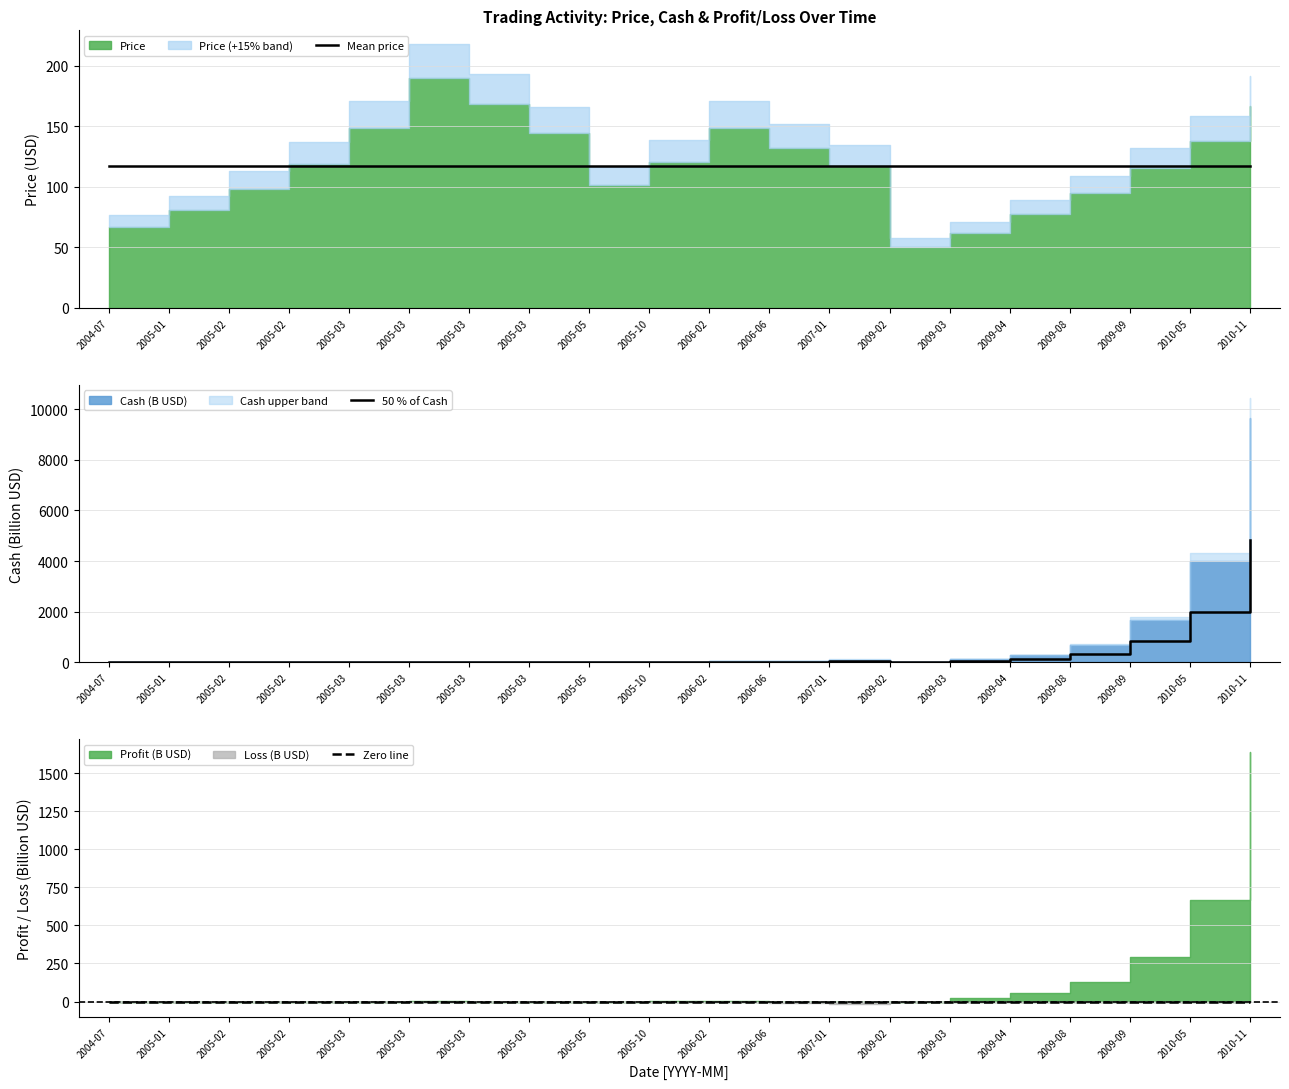

The value of 50 % of Cash at 2010-05 is 2822.1. True or false?

False